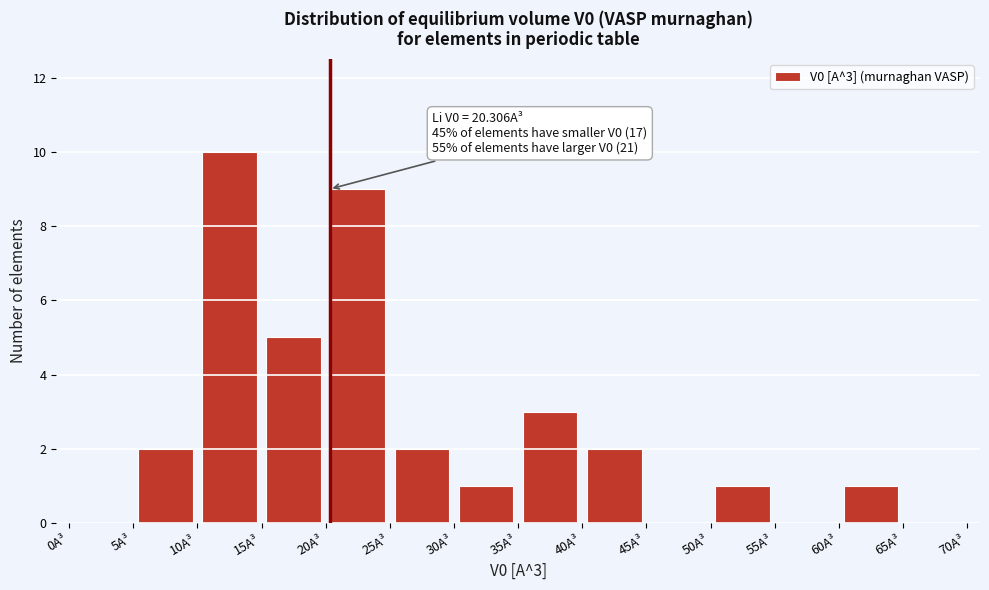

Over which range of the x-axis is the bar tallest?

10 to 15